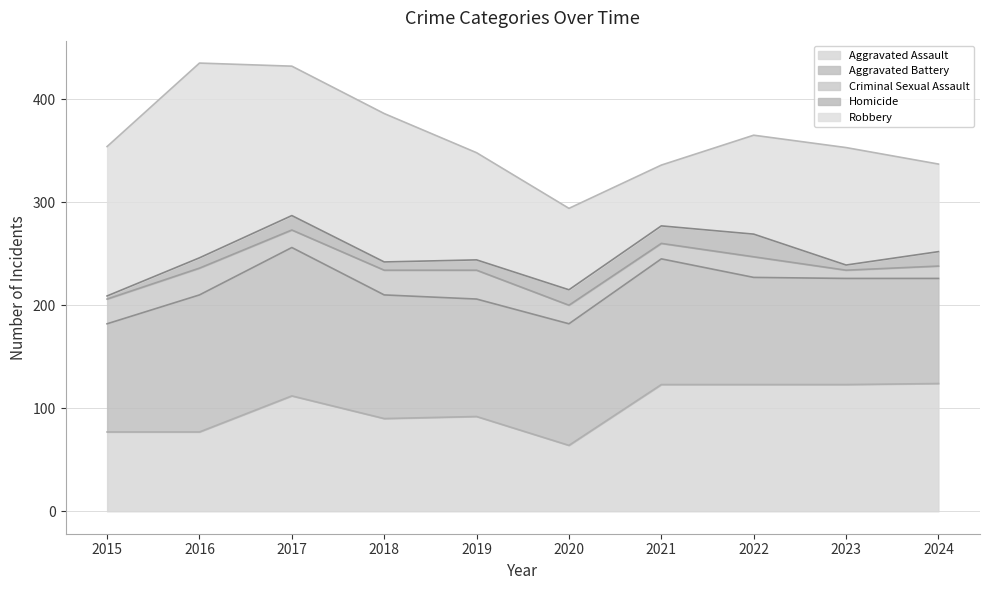

Reading left to right, transcribe all the data shown in this chart.

Aggravated Assault: 77	77	112	90	92	64	123	123	123	124
Aggravated Battery: 105	133	144	120	114	118	122	104	103	102
Criminal Sexual Assault: 24	26	17	24	28	18	15	20	8	12
Homicide: 3	10	14	8	10	15	17	22	5	14
Robbery: 145	189	145	144	104	79	59	96	114	85